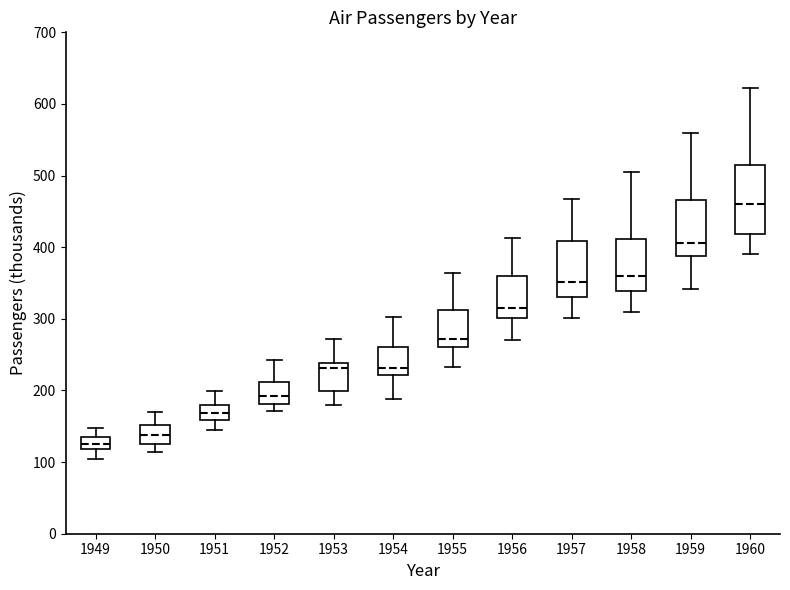

Reading left to right, read every box against the y-axis: the position of its median line, the range the box covers, and the ends of its whiskers. The values are not printed on the chart, so give them approximately, as read against the axis.

1949: median 130, box 120 to 140, whiskers 100 to 150
1950: median 140, box 130 to 150, whiskers 110 to 170
1951: median 170, box 160 to 180, whiskers 150 to 200
1952: median 190, box 180 to 210, whiskers 170 to 240
1953: median 230, box 200 to 240, whiskers 180 to 270
1954: median 230, box 220 to 260, whiskers 190 to 300
1955: median 270, box 260 to 310, whiskers 230 to 360
1956: median 320, box 300 to 360, whiskers 270 to 410
1957: median 350, box 330 to 410, whiskers 300 to 470
1958: median 360, box 340 to 410, whiskers 310 to 510
1959: median 410, box 390 to 470, whiskers 340 to 560
1960: median 460, box 420 to 510, whiskers 390 to 620